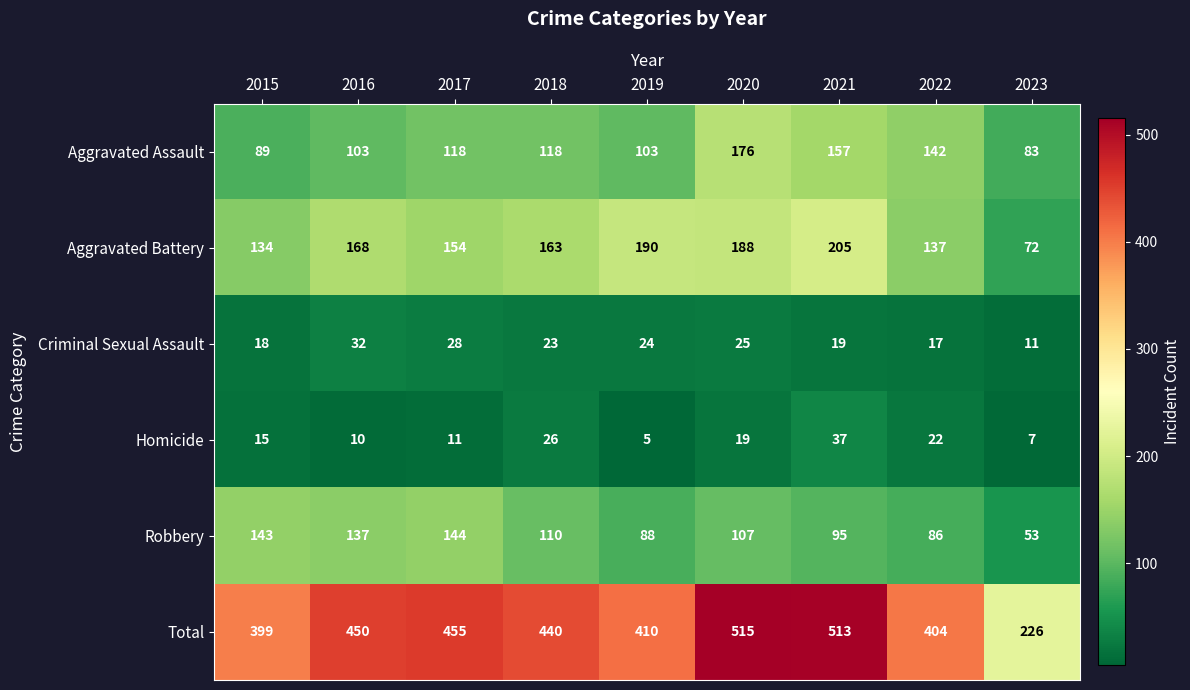

Which series changed the most between 2019 and 2020?

Total